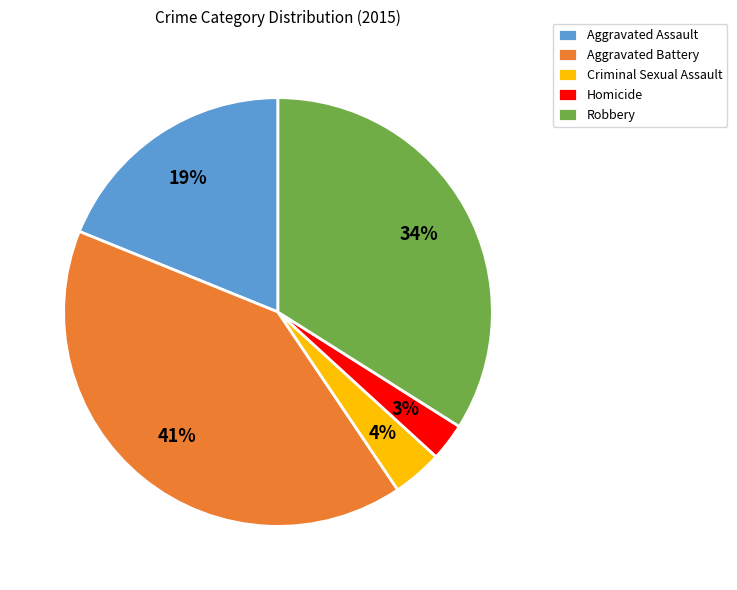

Between Criminal Sexual Assault and Aggravated Battery, which is larger?

Aggravated Battery